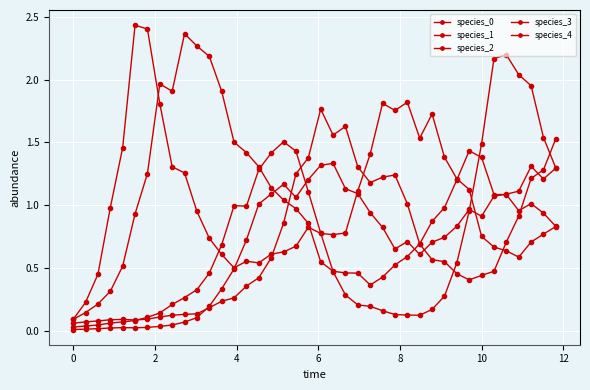

At which category does species_2 reach its first local peak?

6